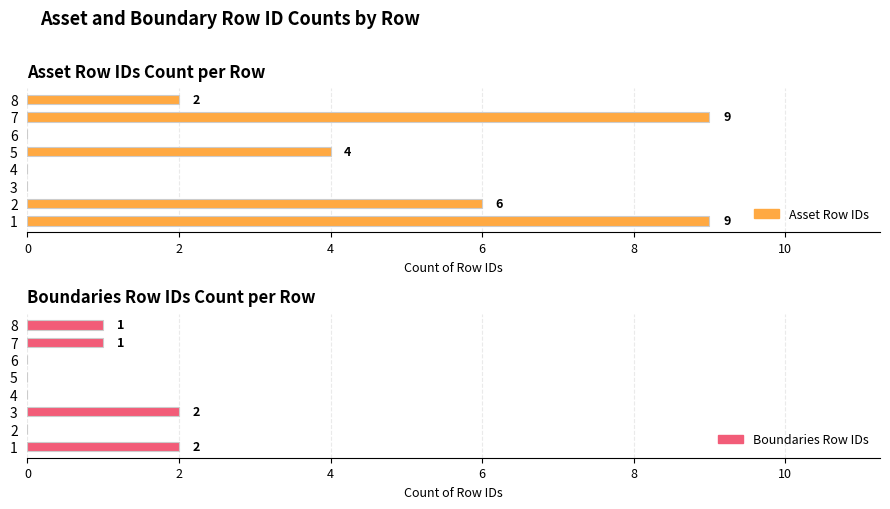

Reading right to left, list all the values displayed in this chart.

Asset Row IDs: 2	9	0	4	0	0	6	9
Boundaries Row IDs: 1	1	0	0	0	2	0	2